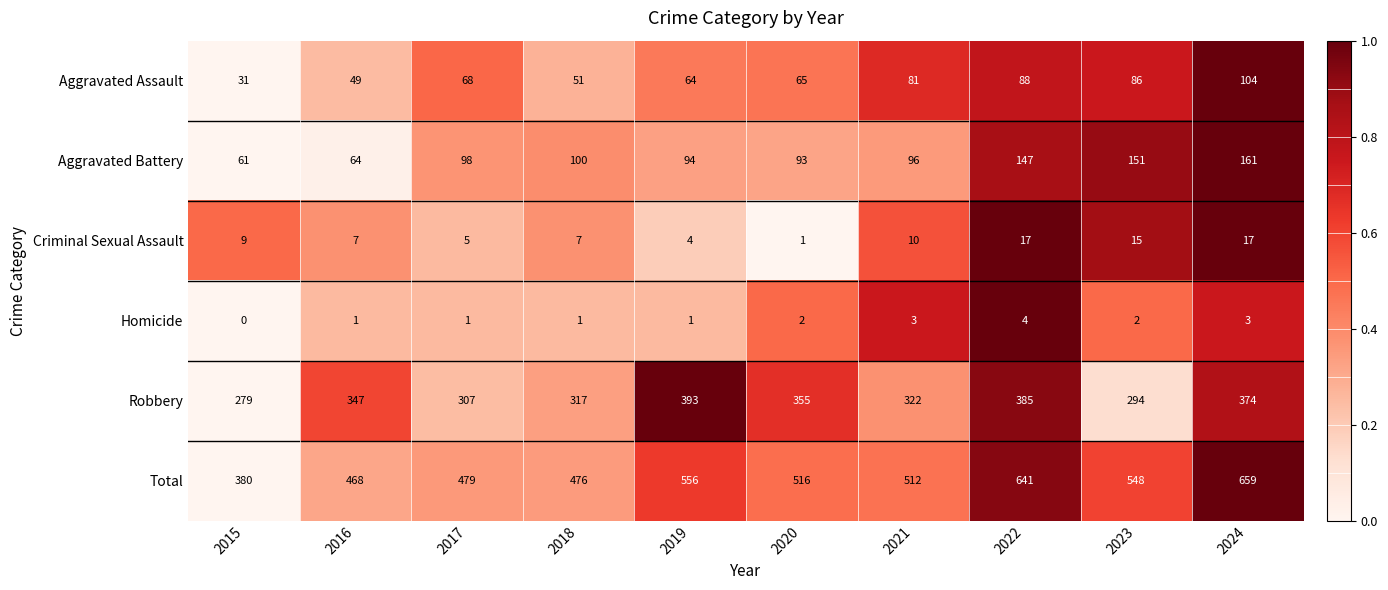

What is the difference between the maximum and minimum values in the Robbery series?

114